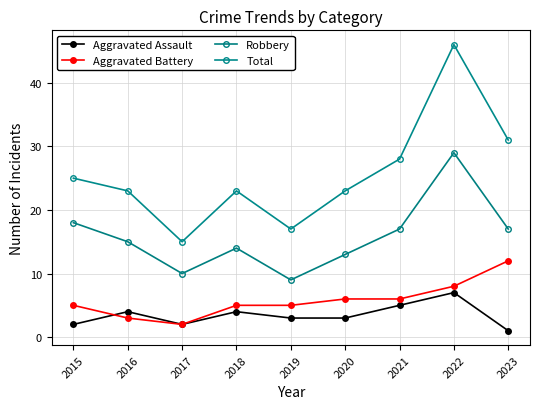

At which category is the sum across all series the highest?

2022